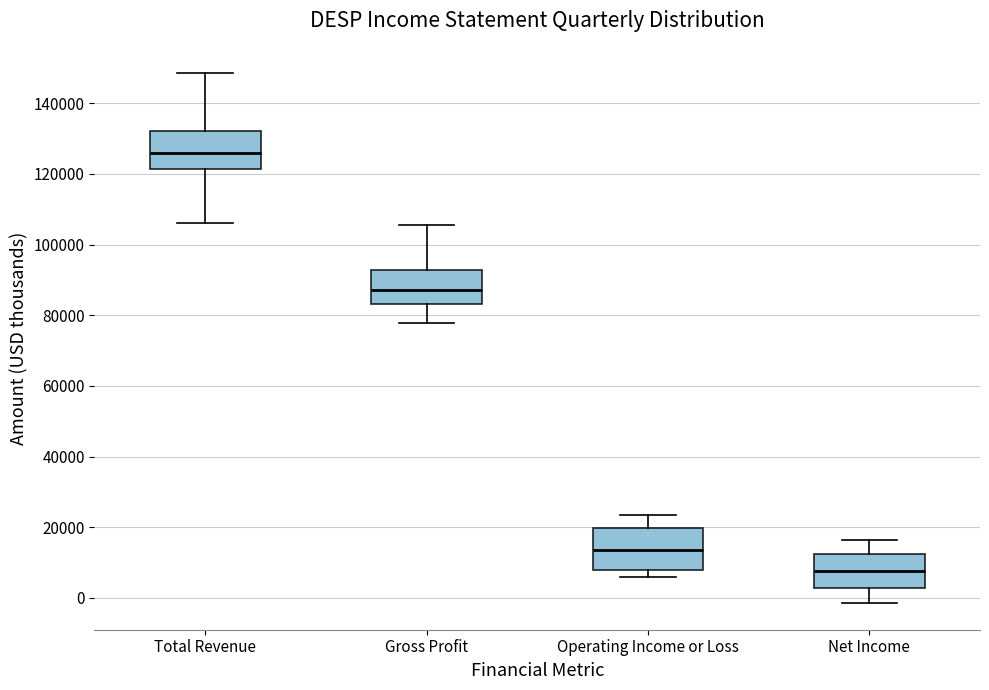

Where is the lower edge of the box for Gross Profit on the y-axis? The values are not printed on the chart, so give them approximately, as read against the axis.

84000